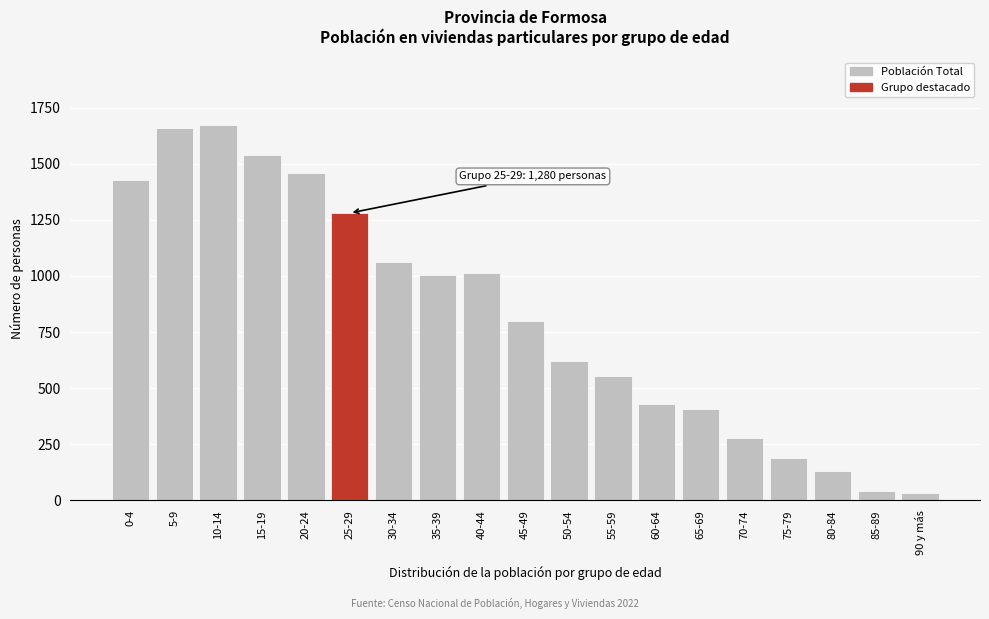

Reading right to left, what are all the values shown in this chart?

90 y más=33	85-89=42	80-84=132	75-79=188	70-74=279	65-69=405	60-64=428	55-59=556	50-54=621	45-49=798	40-44=1015	35-39=1006	30-34=1062	25-29=1280	20-24=1460	15-19=1540	10-14=1673	5-9=1657	0-4=1425